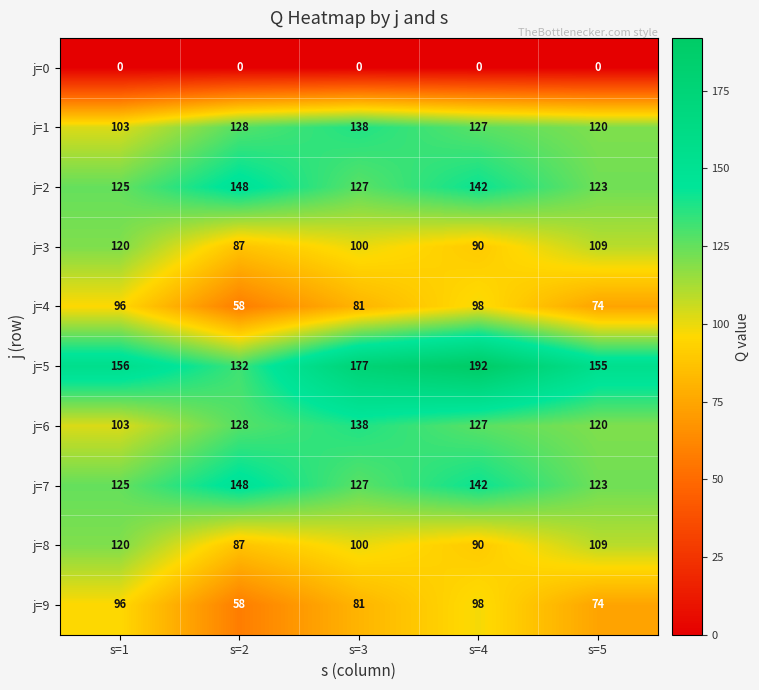

Which series has the widest spread of values?

j=5